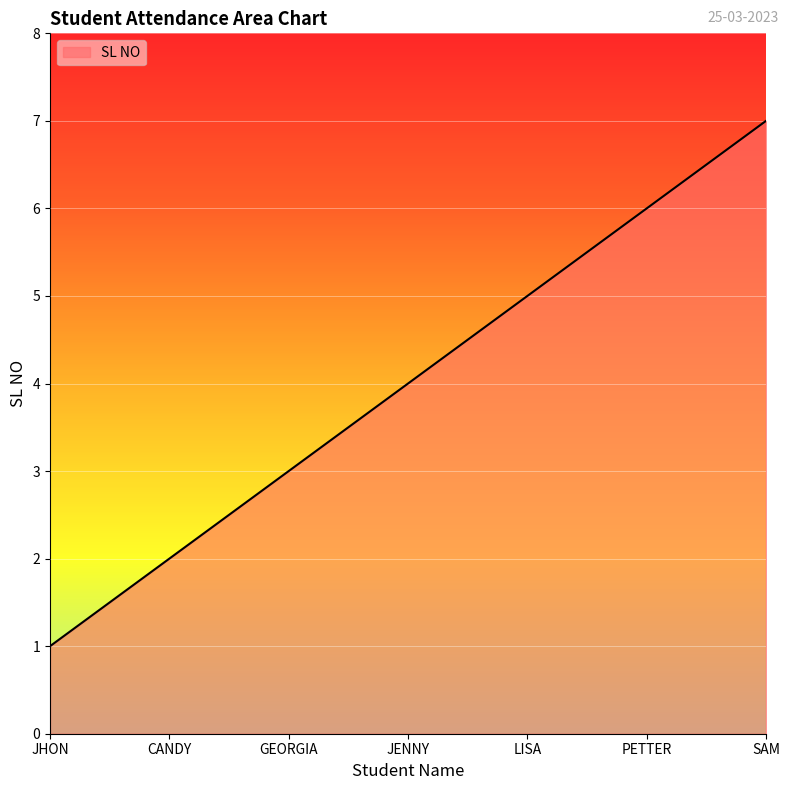

True or false: the data shows 1 at LISA.

False